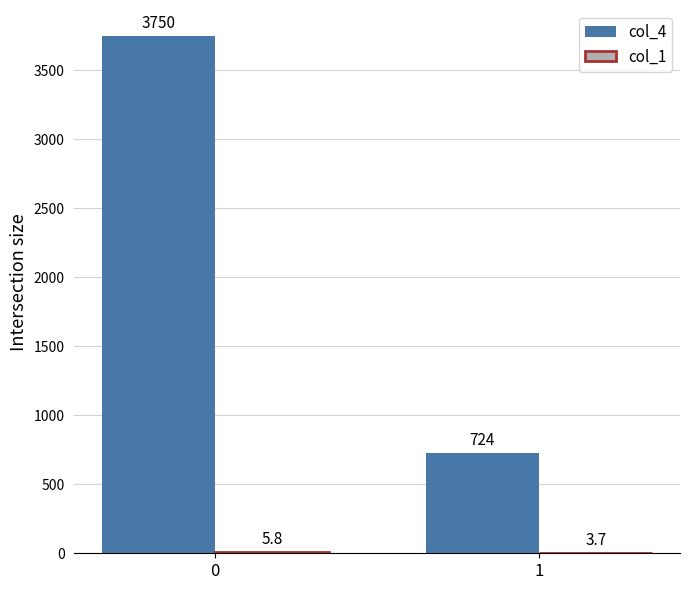

Does the chart contain stacked bars?

No